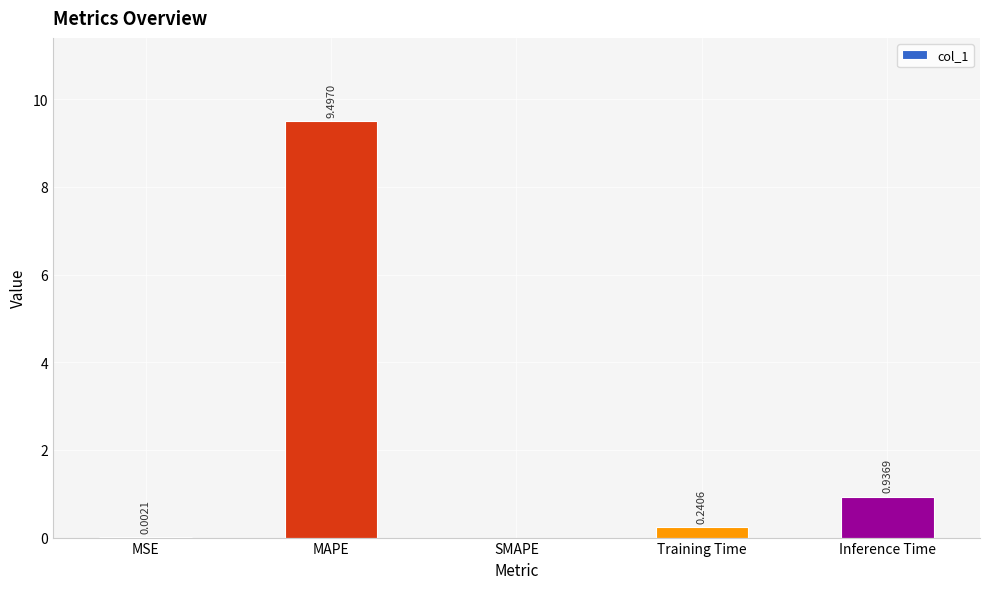

At which label is the value closest to 4?

Inference Time